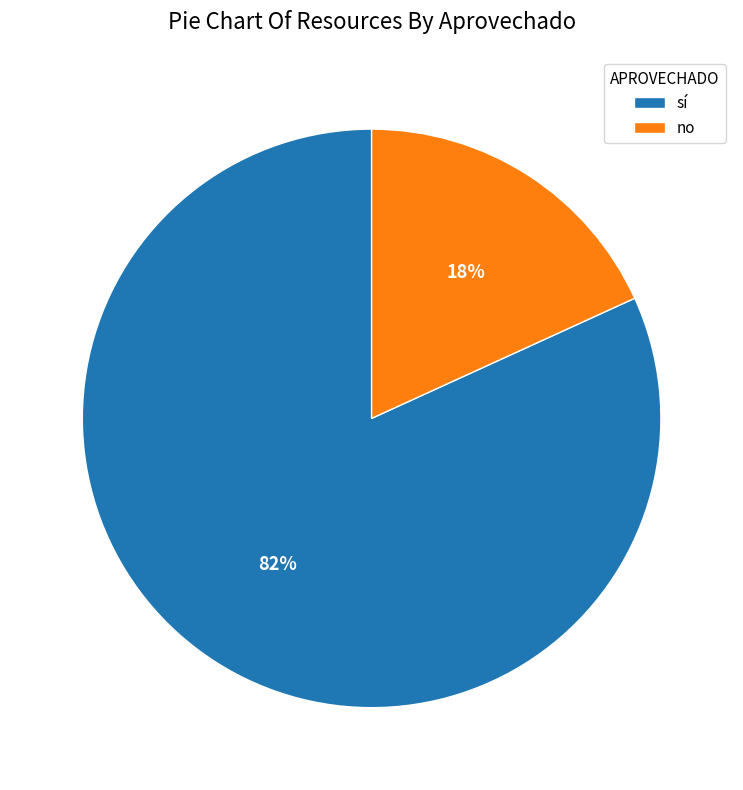

Is there a majority slice in this chart?

Yes